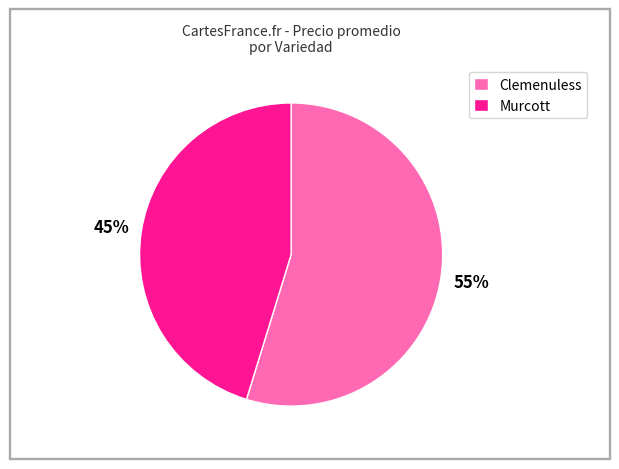

How many segments does this pie chart have?

2